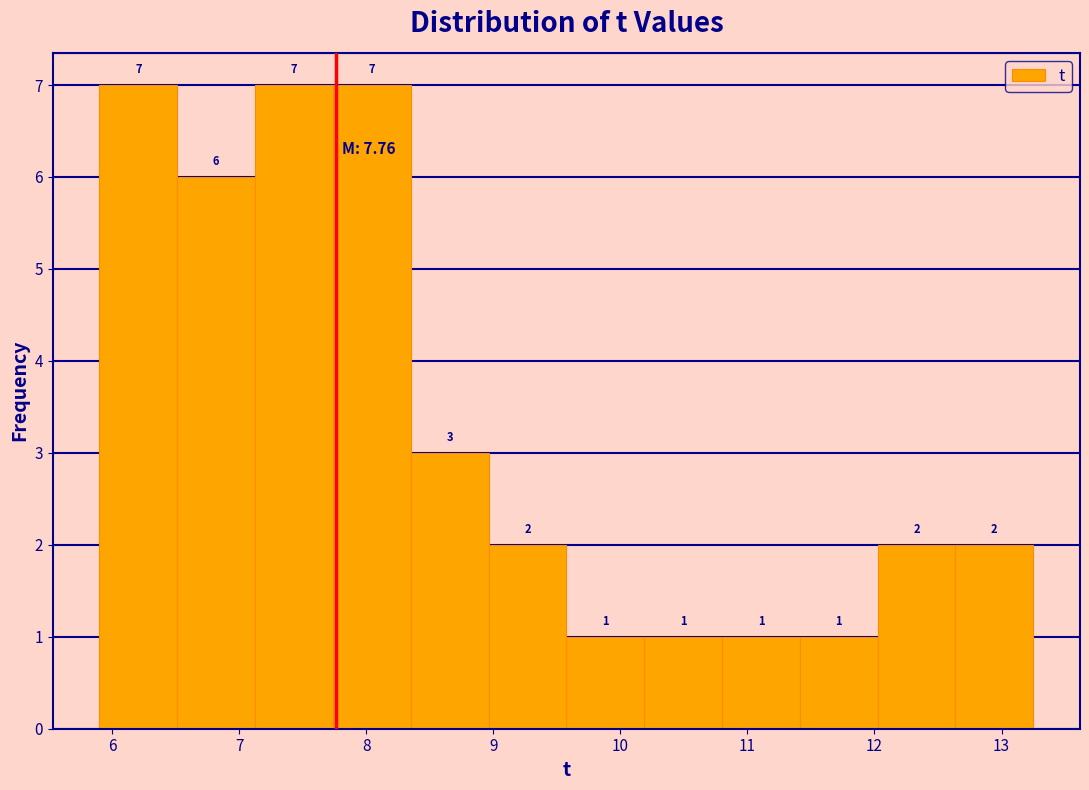

How tall is the bar that spans 12.0 to 12.6 on the x-axis? The bar edges are not printed on the chart, so give them approximately, as read against the axis.

2